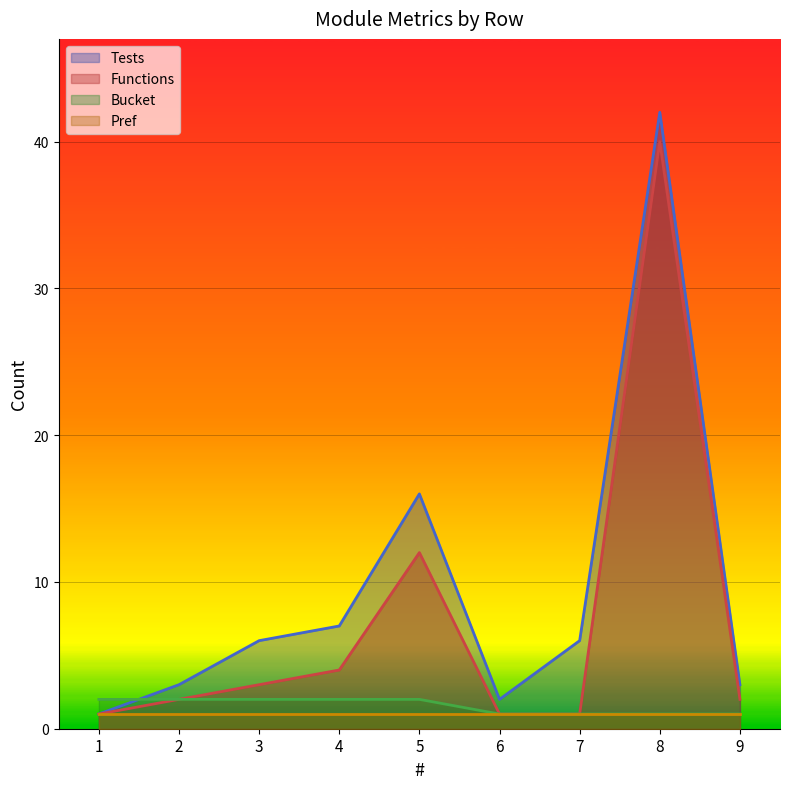

How many values in the Tests series are below 6?

4